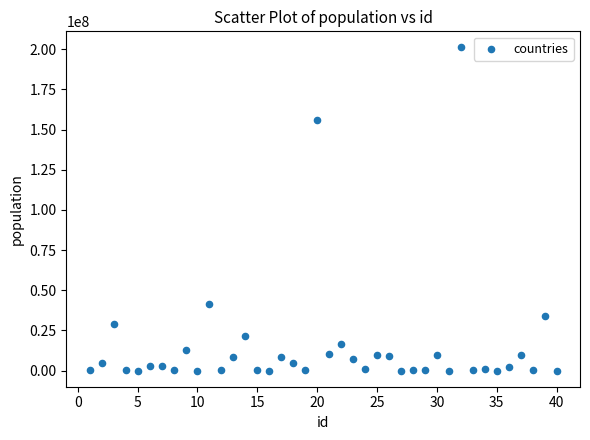

What is the range of X values (max minus min)?

39